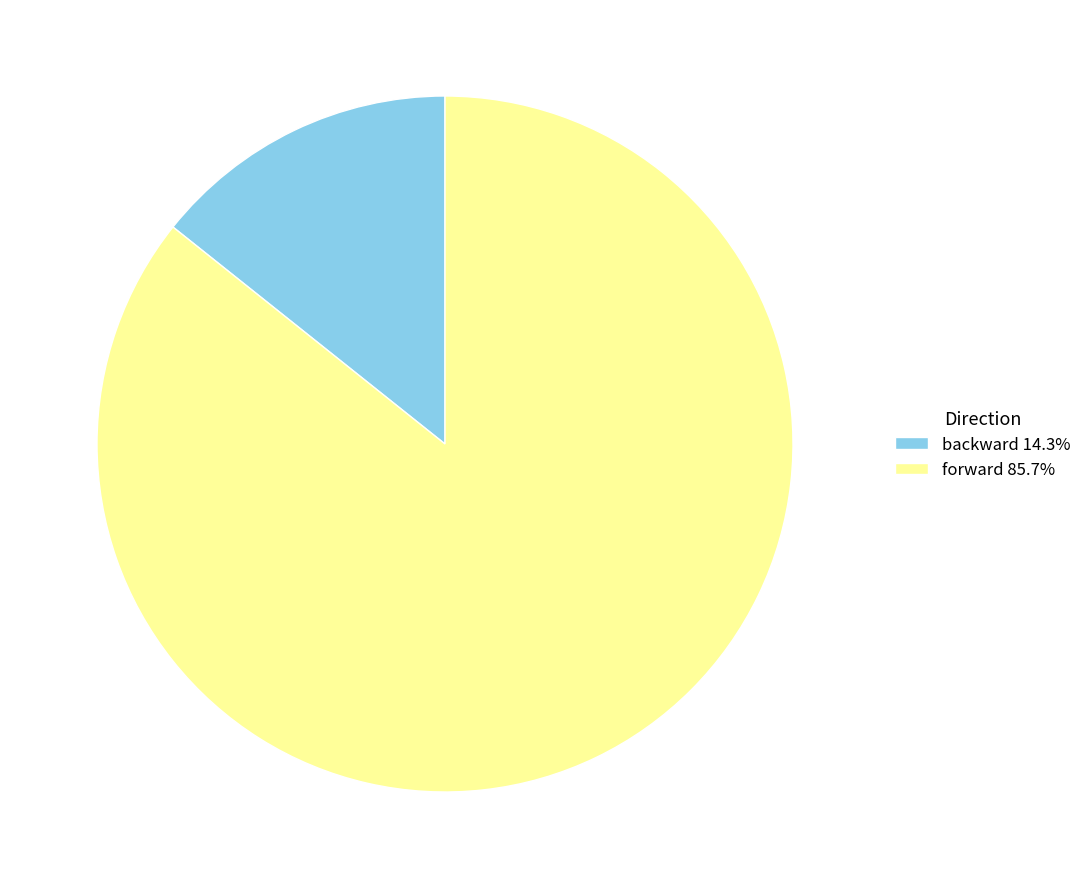

Is forward the majority of the pie?

Yes